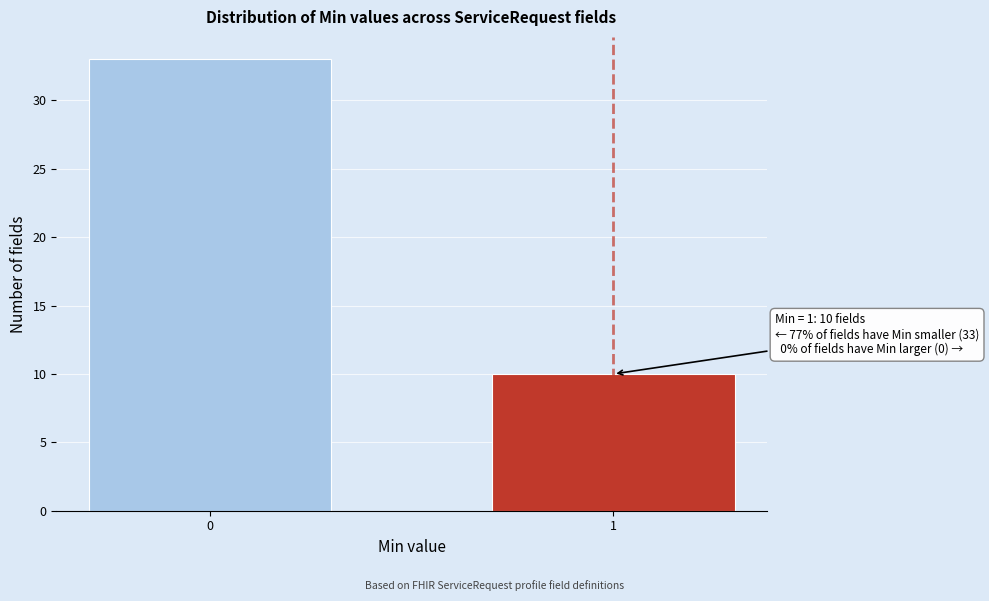

Reading left to right, extract all data points from this chart.

0=33	1=10